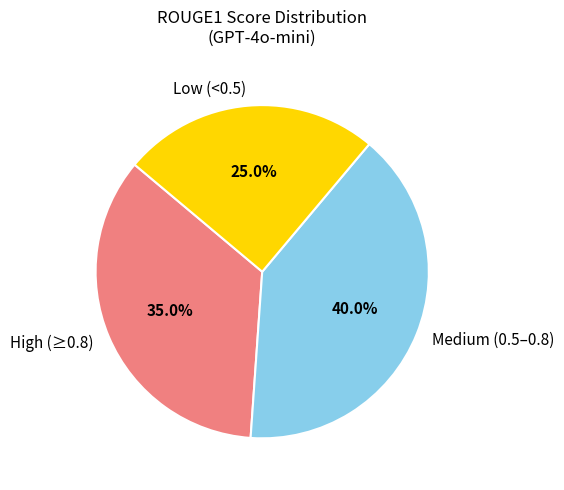

Is there any slice that represents more than half of the pie?

No